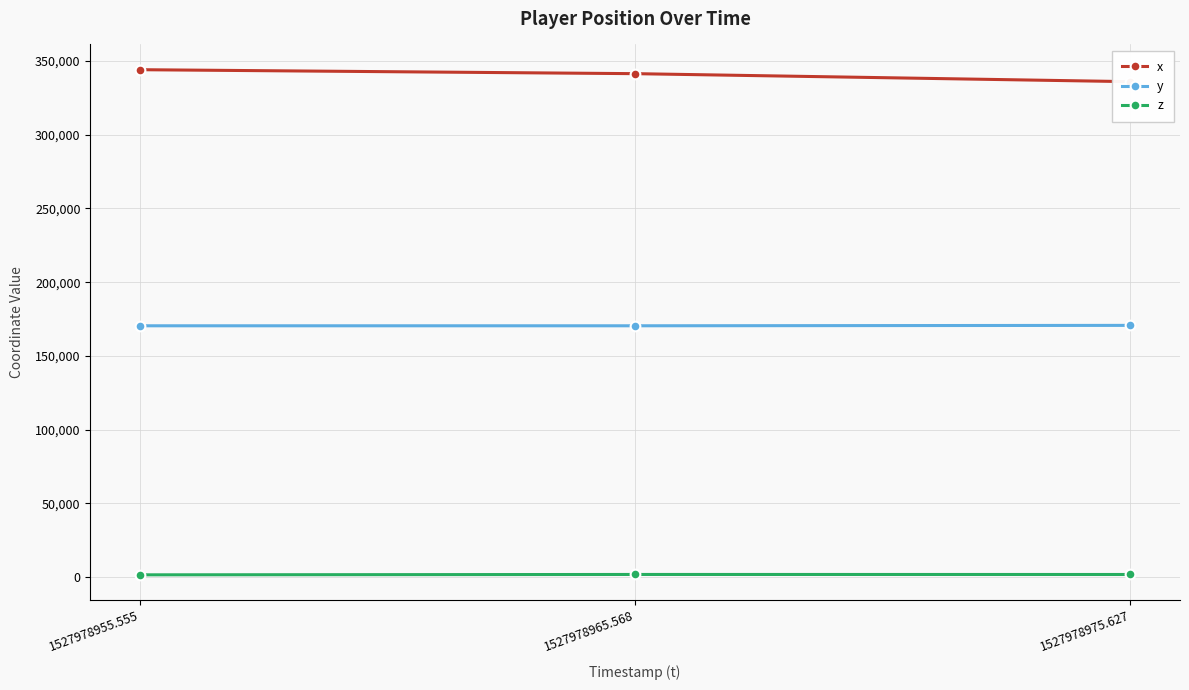

What position from the right is 1527978975.627?

1